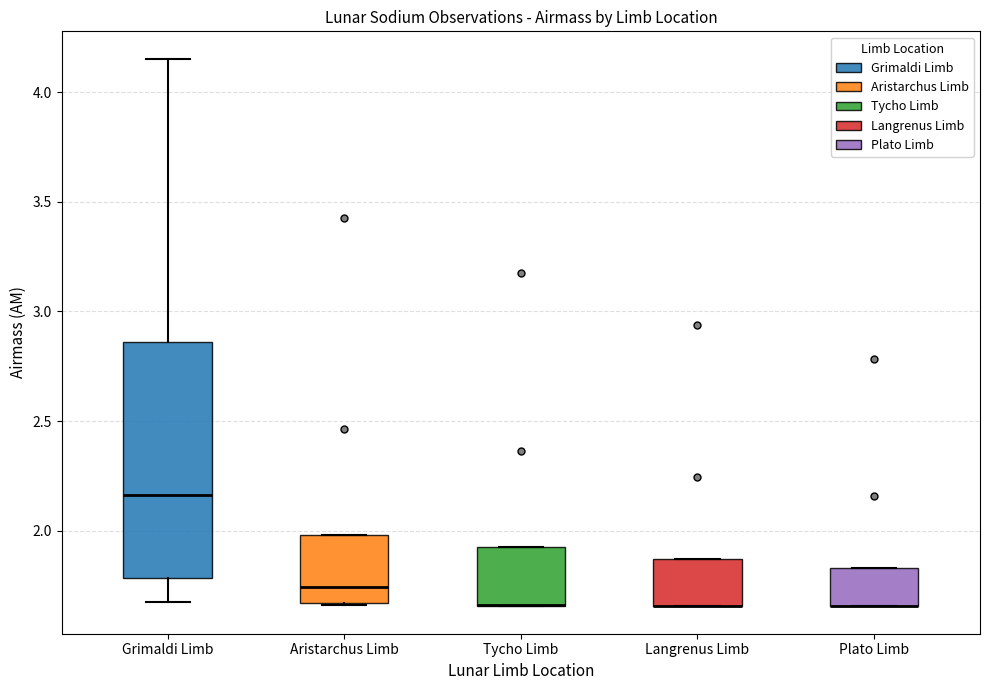

Reading left to right, read every box against the y-axis: the position of its median line, the range the box covers, and the ends of its whiskers. The values are not printed on the chart, so give them approximately, as read against the axis.

Grimaldi Limb: median 2.15, box 1.80 to 2.85, whiskers 1.65 to 4.15
Aristarchus Limb: median 1.75, box 1.65 to 2.00, whiskers 1.65 to 2.00
Tycho Limb: median 1.65 (drawn on the box's lower edge), box 1.65 to 1.95, whiskers 1.65 to 1.95
Langrenus Limb: median 1.65 (drawn on the box's lower edge), box 1.65 to 1.85, whiskers 1.65 to 1.85
Plato Limb: median 1.65 (drawn on the box's lower edge), box 1.65 to 1.85, whiskers 1.65 to 1.85